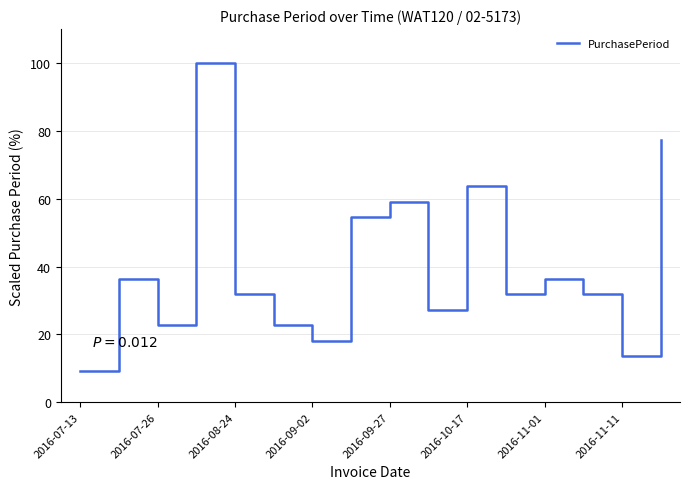

What is the minimum value shown in the chart?

9.1